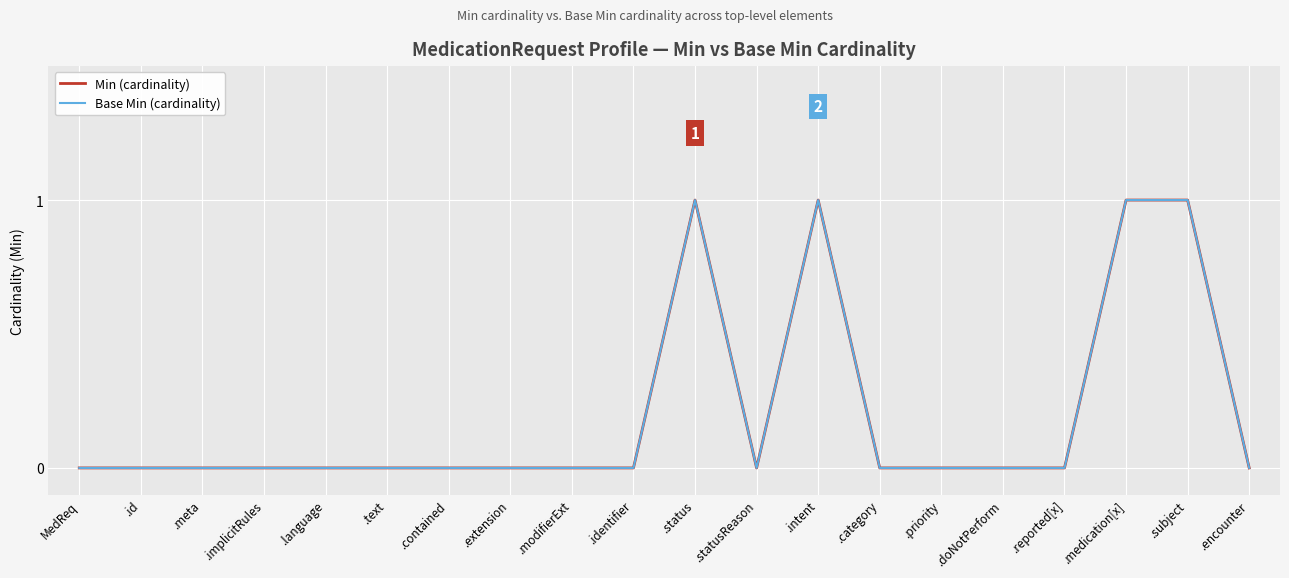

What is the sum of all Base Min (cardinality) values?

4